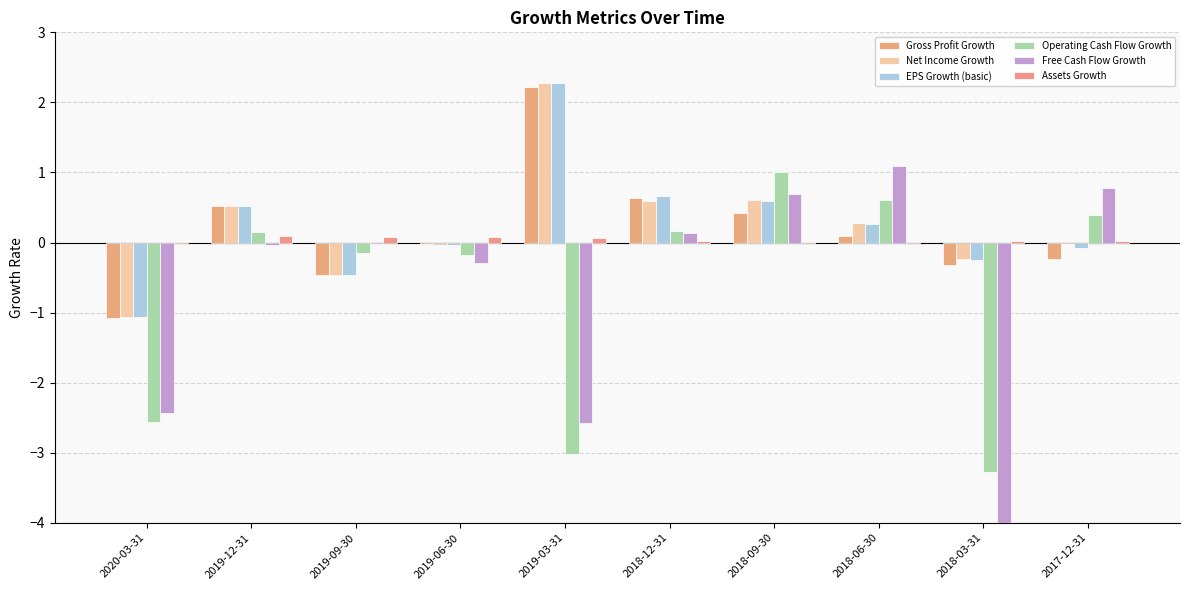

How many bars are there in each group?

6